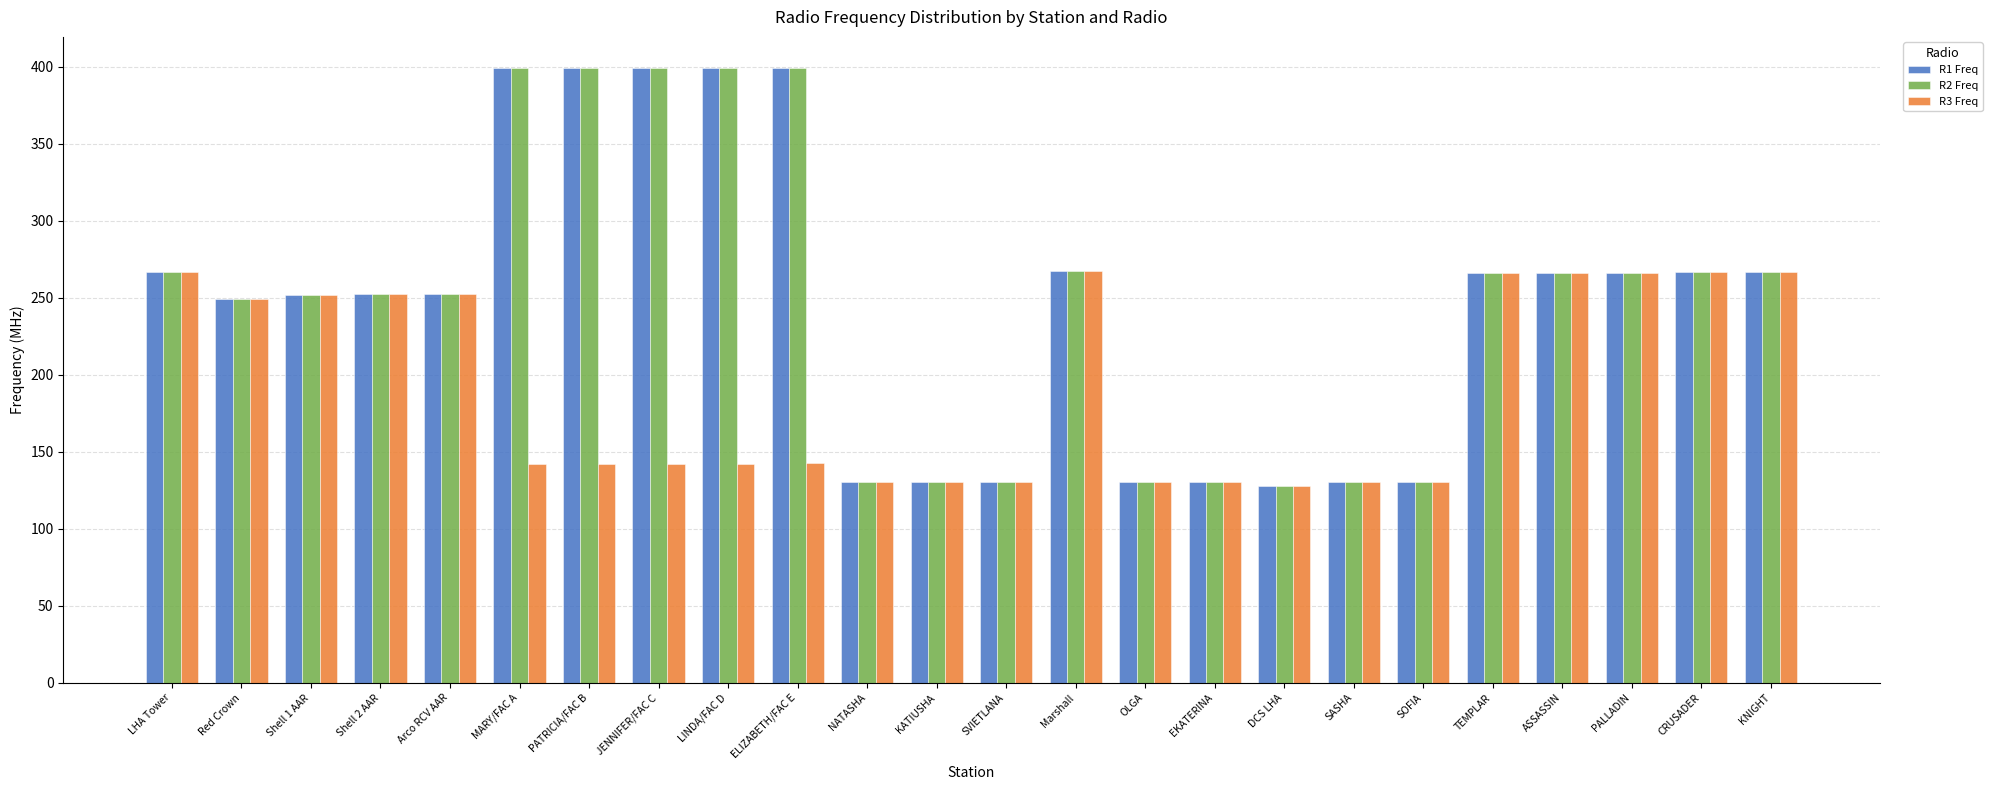

The value of R2 Freq at ELIZABETH/FAC E is 599.0. True or false?

False